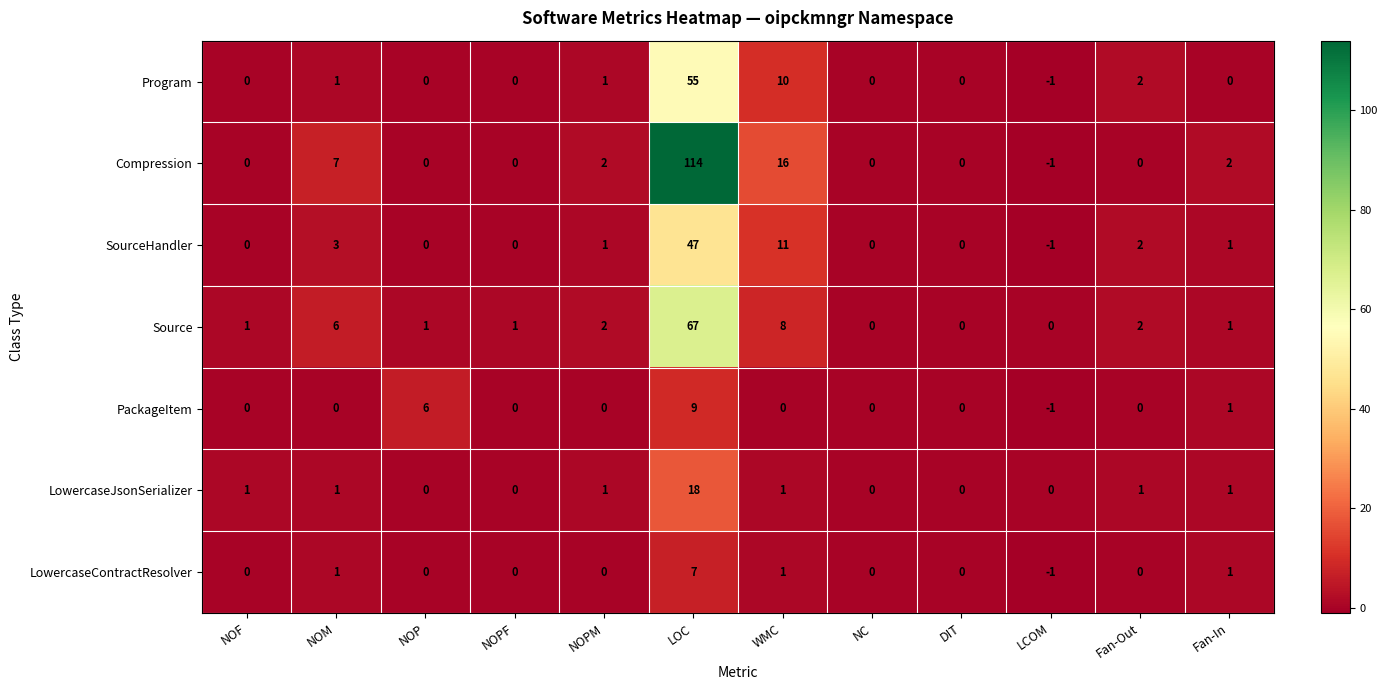

Which series has the widest spread of values?

Compression